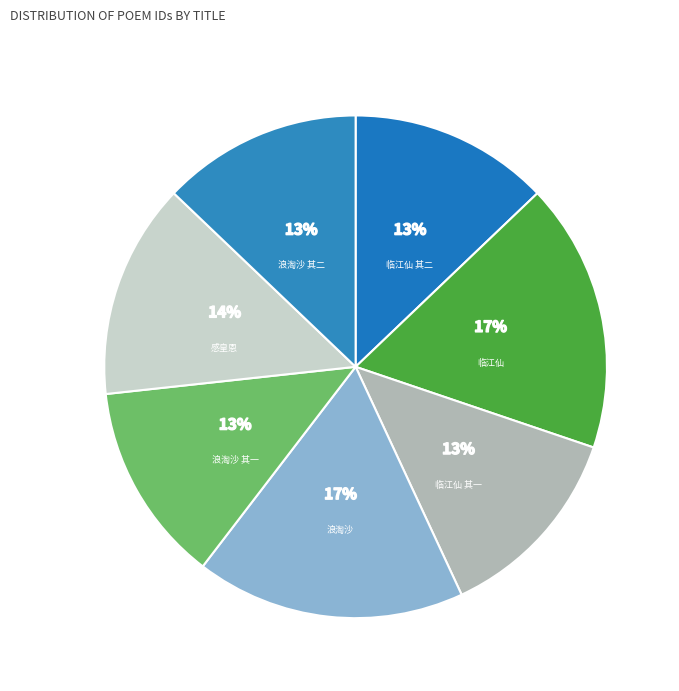

Count the number of slices in the pie.

7